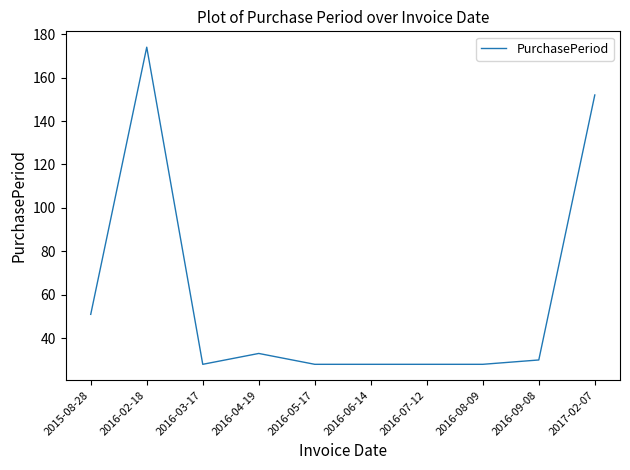

True or false: there are more than 0 points higher than both neighbors.

True